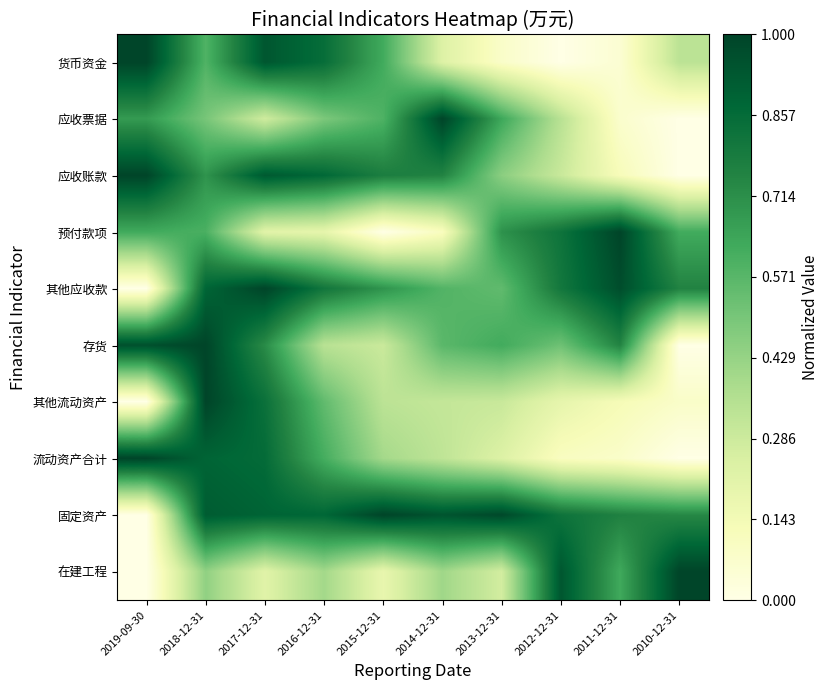

At which category is the sum across all series the highest?

2018-12-31